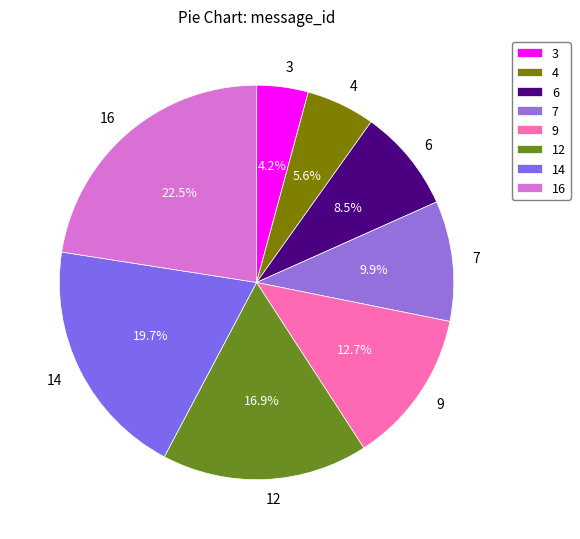

Which slice is the smallest?

3